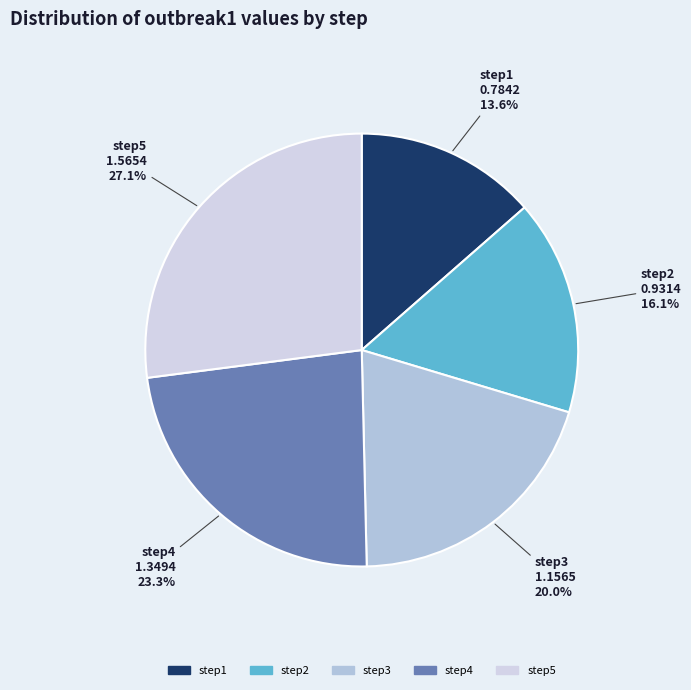

To the nearest percent, what is the combined percentage of step2 and step4?

39%